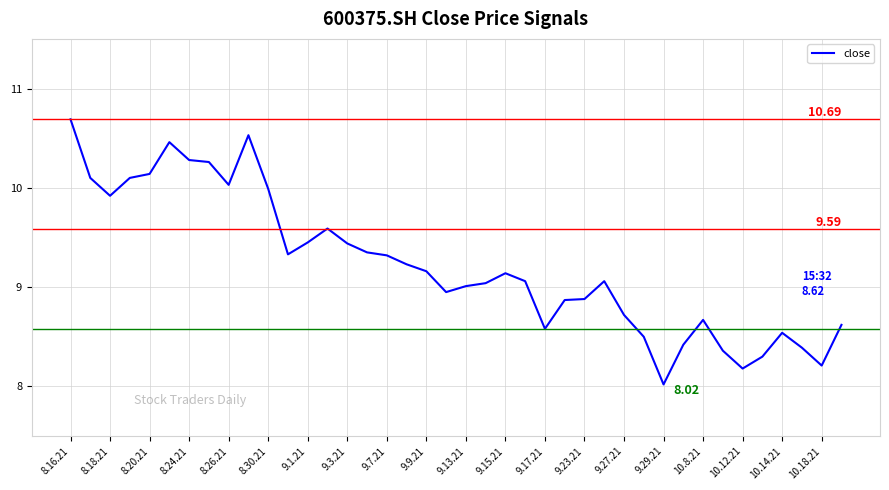

What is the difference between the maximum and minimum values?

2.7